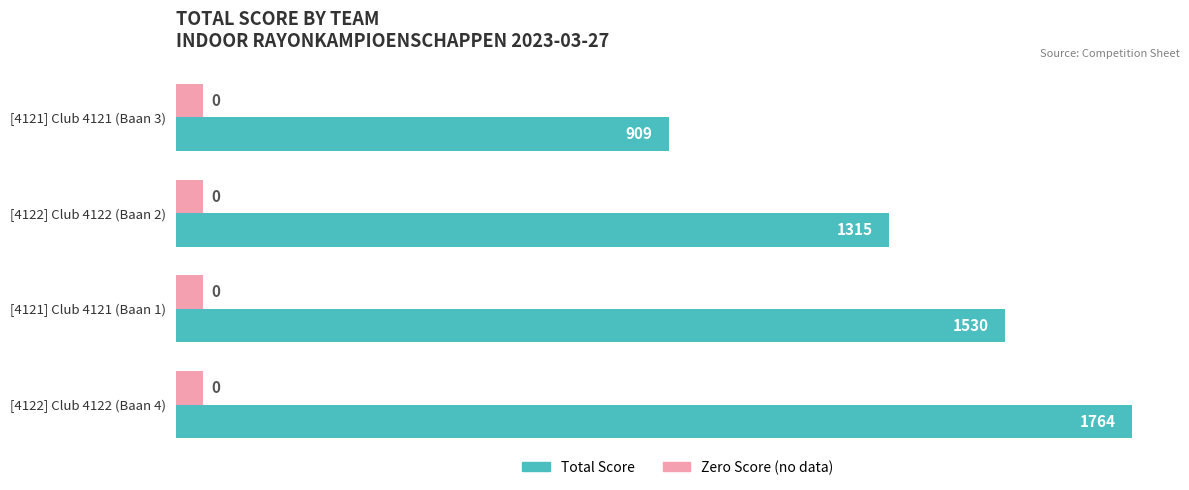

What is the smallest value displayed?

50